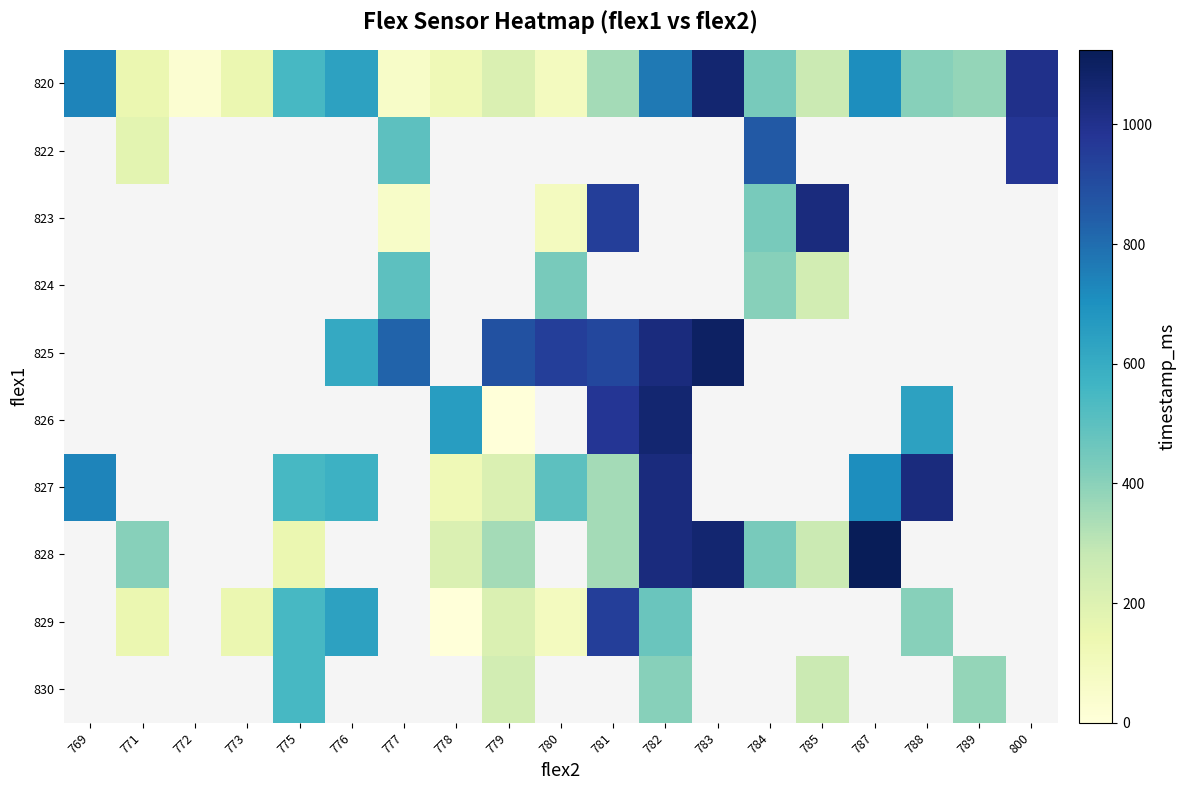

At which label is 827 closest to 577?

776